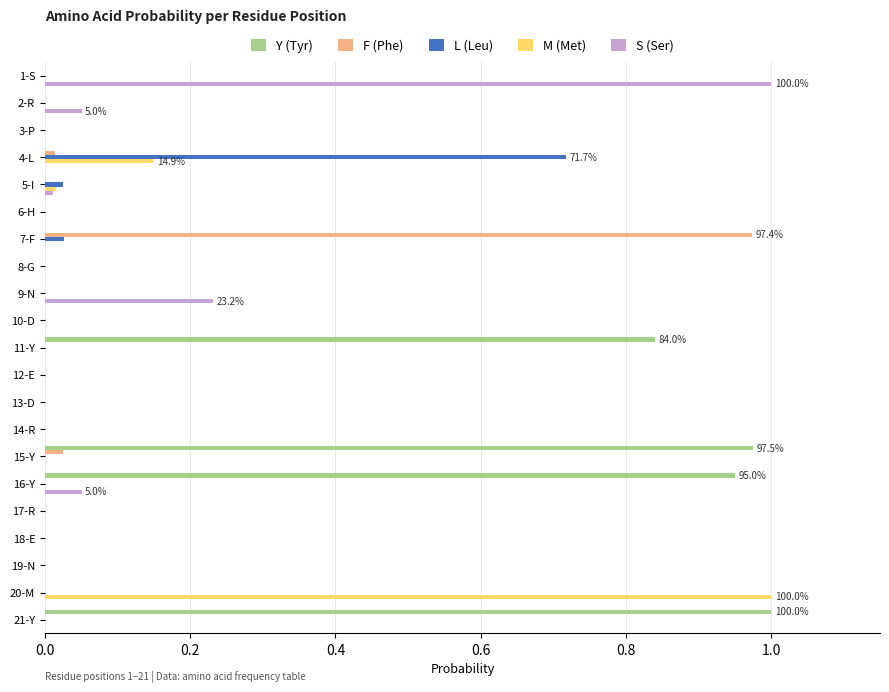

Which series changed the most between 9-N and 10-D?

S (Ser)